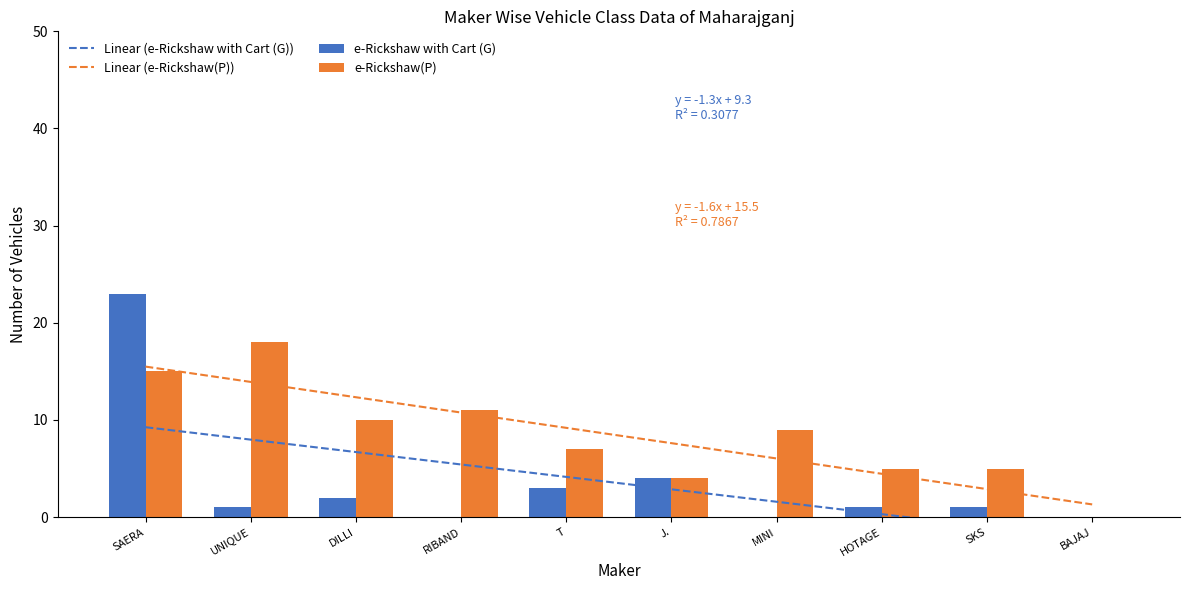

Where is e-Rickshaw with Cart (G) nearest to the value 11?

J.